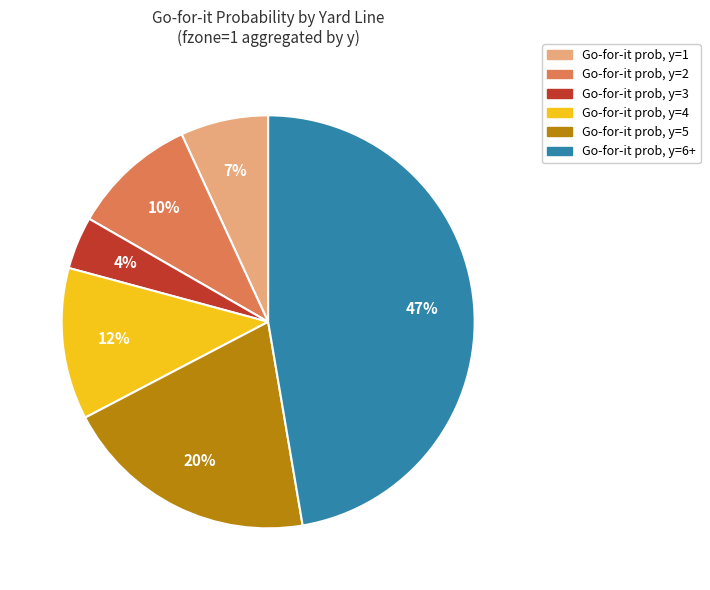

To the nearest percent, what is the average slice percentage?

17%